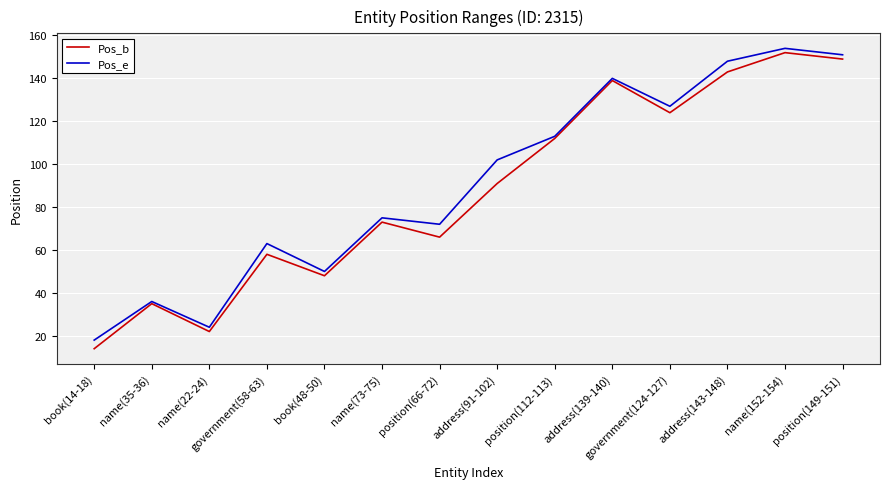

Is it true that Pos_e equals 63 at government(58-63)?

True